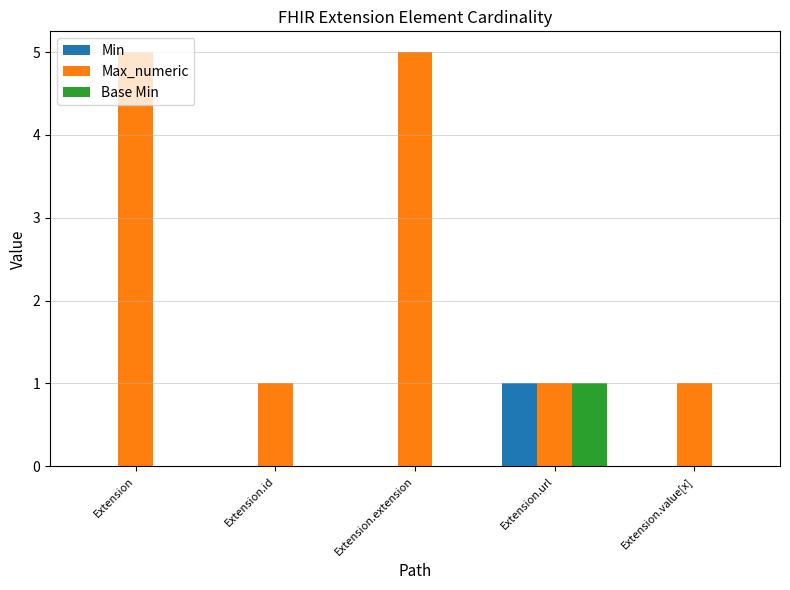

The value of Min at Extension is -1. True or false?

False